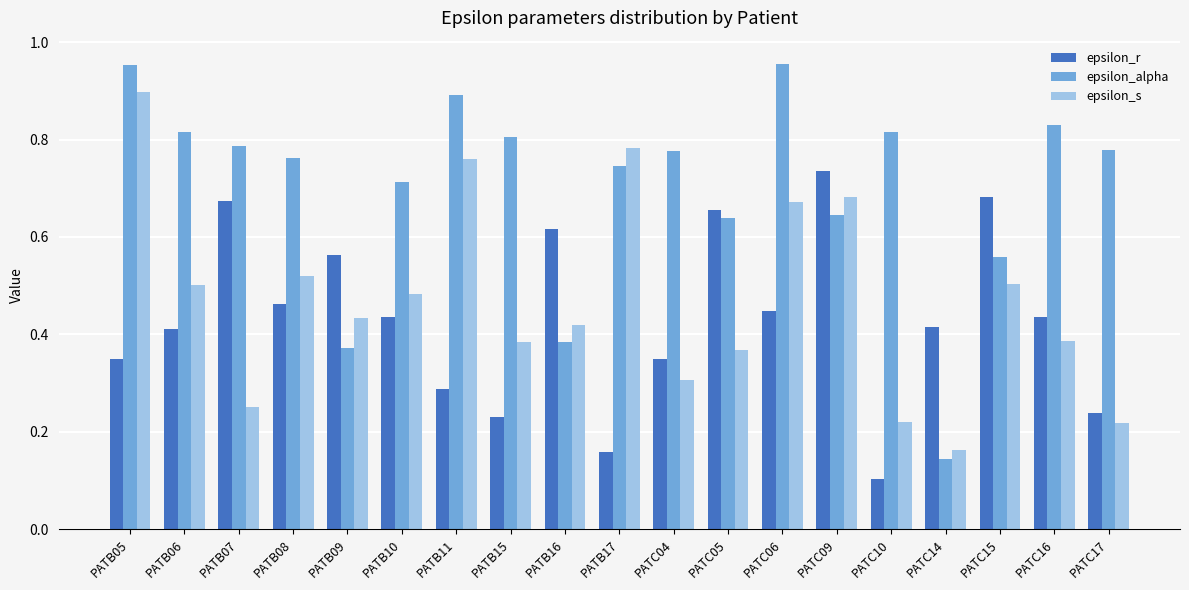

Rank the series by their maximum value, from highest to lowest.

epsilon_alpha, epsilon_s, epsilon_r